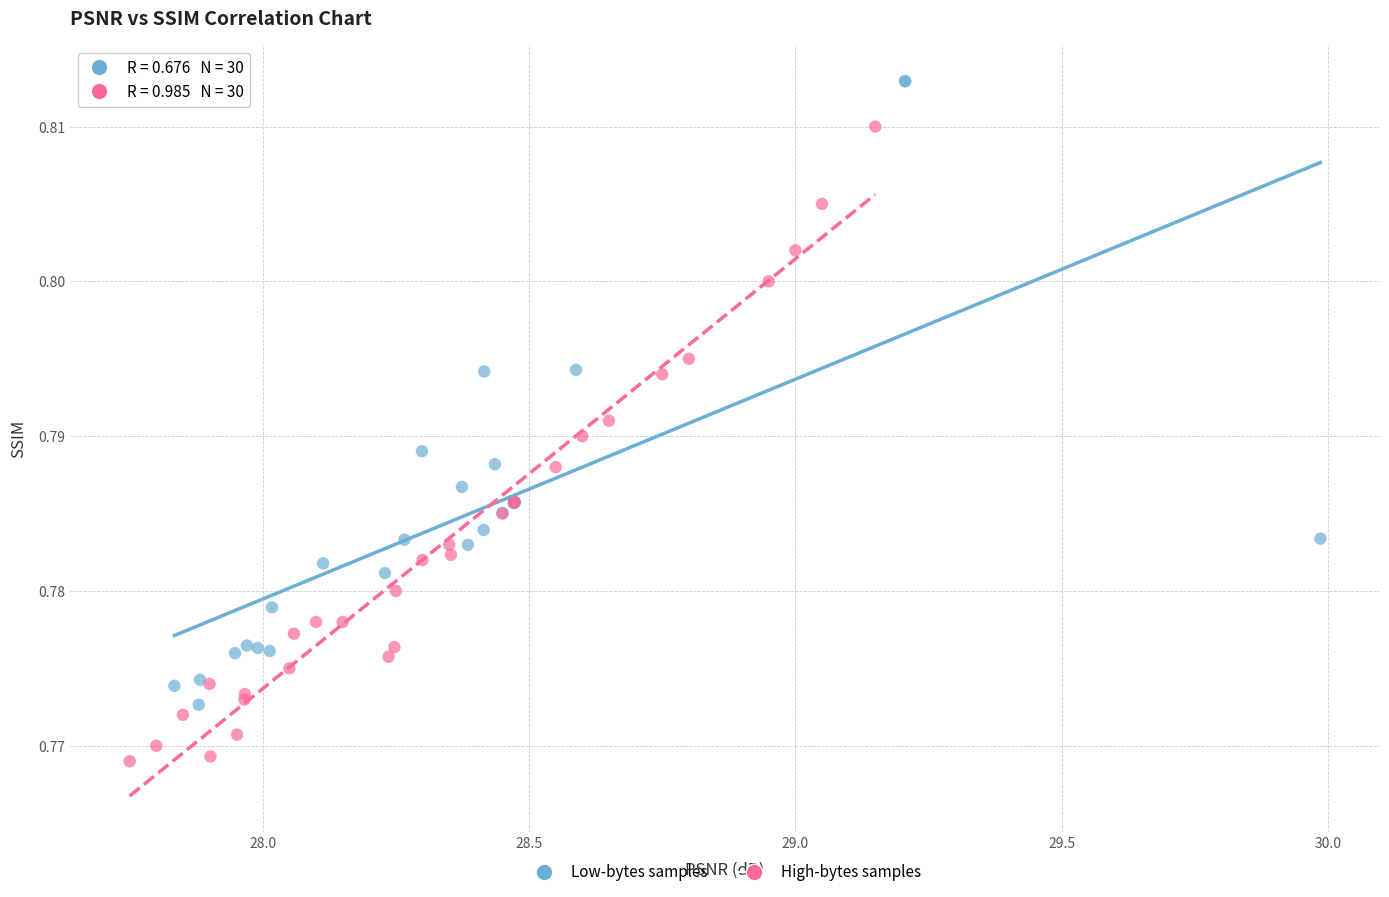

Which series contains the highest Y value?

Low-bytes samples